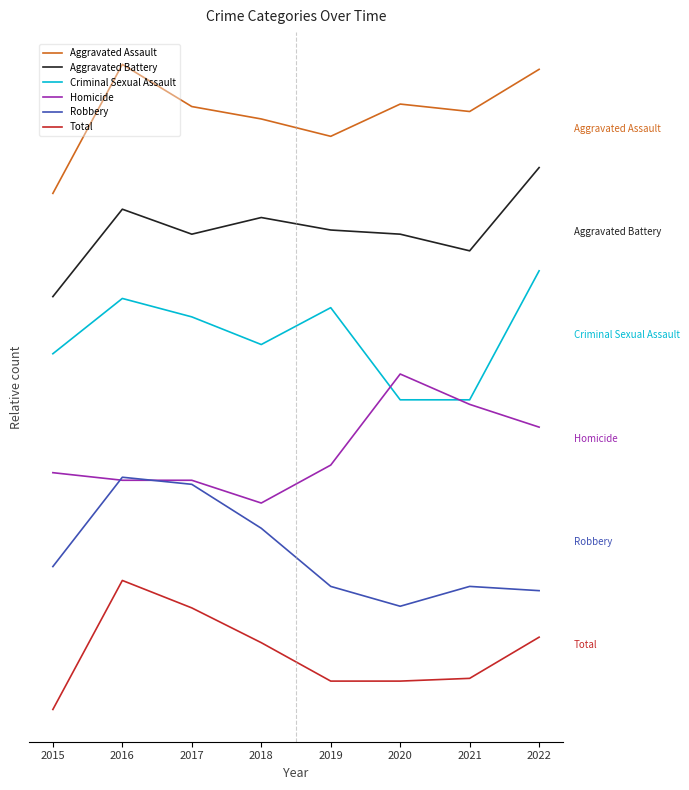

Reading right to left, extract all data points from this chart.

Aggravated Assault: 2022=5.0	2021=4.6	2020=4.7	2019=4.4	2018=4.6	2017=4.7	2016=5.0	2015=4.0
Aggravated Battery: 2022=4.2	2021=3.6	2020=3.7	2019=3.7	2018=3.8	2017=3.7	2016=3.9	2015=3.2
Criminal Sexual Assault: 2022=3.4	2021=2.4	2020=2.4	2019=3.1	2018=2.8	2017=3.0	2016=3.2	2015=2.8
Homicide: 2022=2.2	2021=2.4	2020=2.6	2019=1.9	2018=1.6	2017=1.8	2016=1.8	2015=1.8
Robbery: 2022=0.9	2021=1.0	2020=0.8	2019=1.0	2018=1.4	2017=1.7	2016=1.8	2015=1.1
Total: 2022=0.6	2021=0.2	2020=0.2	2019=0.2	2018=0.5	2017=0.8	2016=1.0	2015=0.0